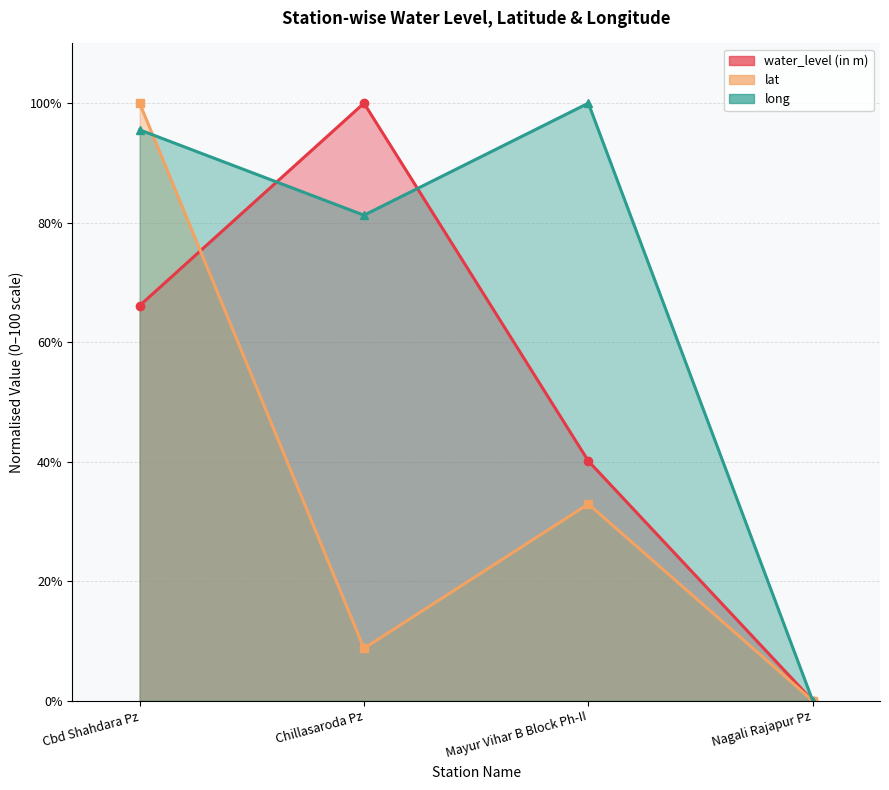

The value of long at Cbd Shahdara Pz is 151.7. True or false?

False